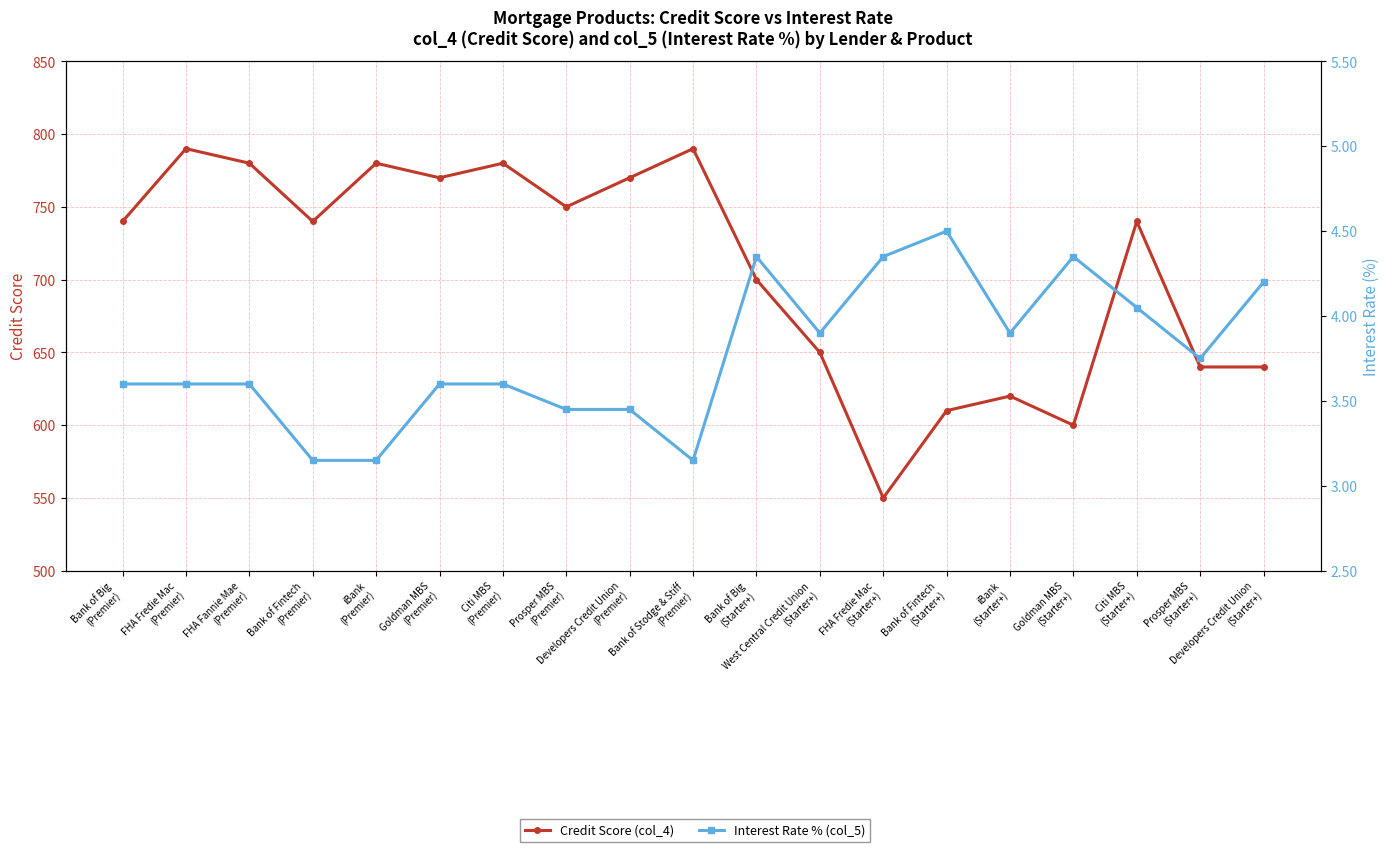

What is the approximate value of Credit Score (col_4) at FHA Fredie Mac
(Starter+)?

550.0